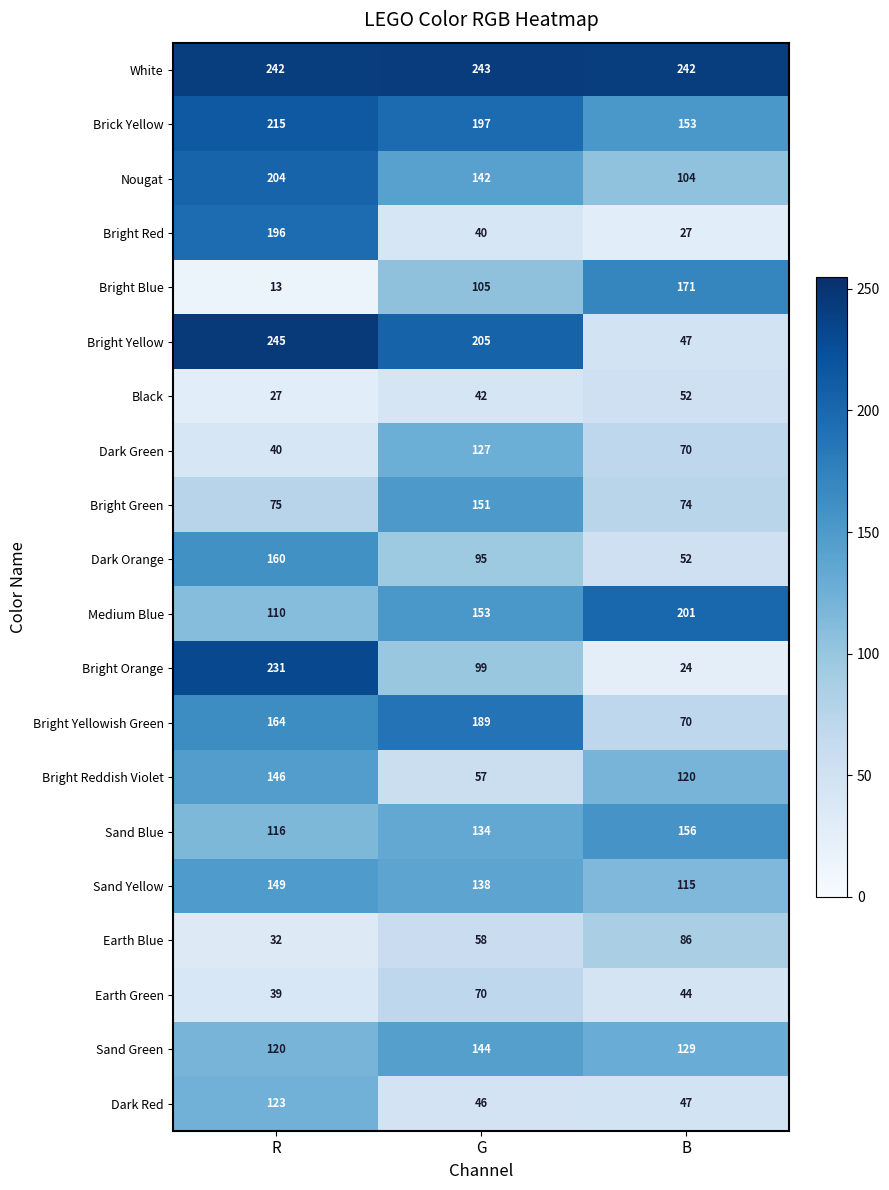

Which label corresponds to the largest value in the chart?

R